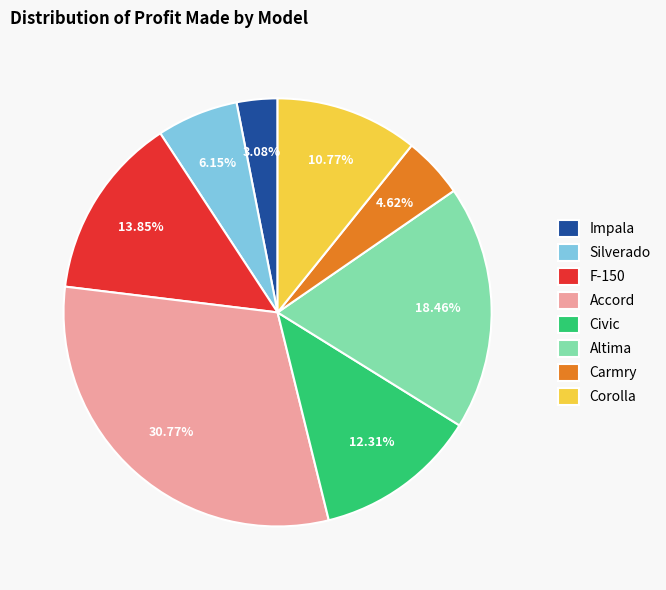

Between Carmry and Civic, which is larger?

Civic